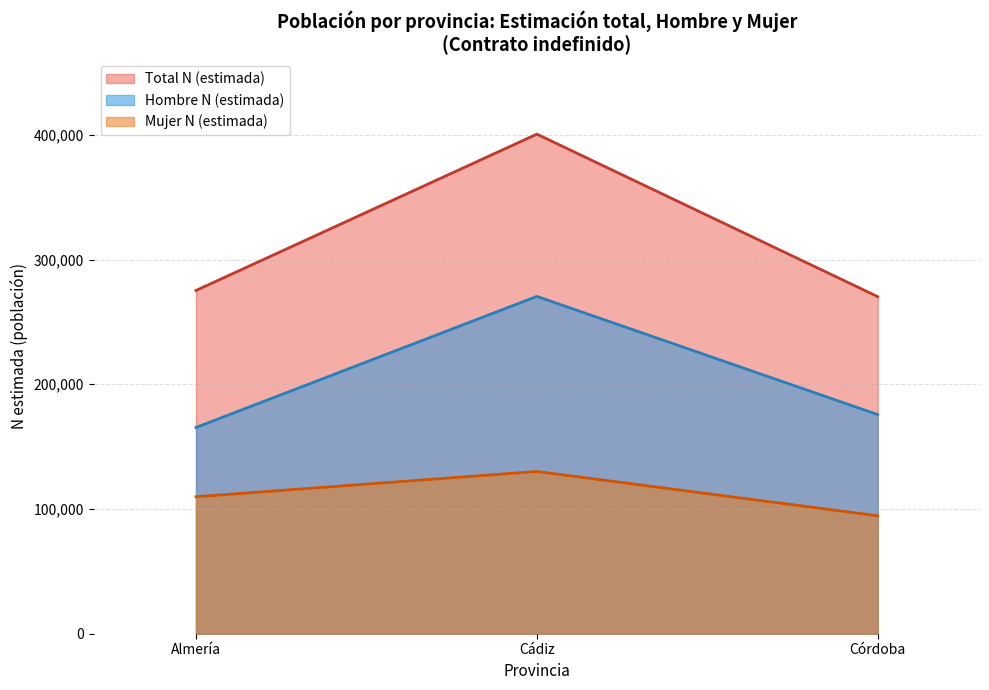

How many series are shown in this chart?

3